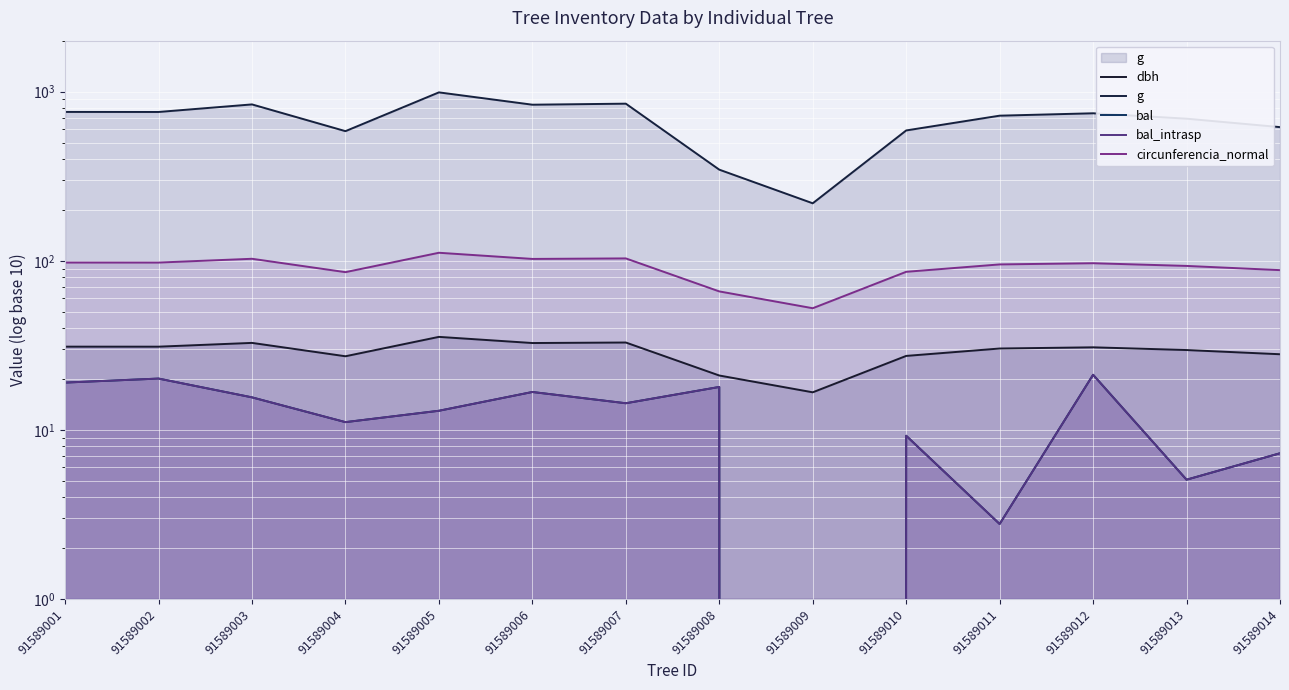

Reading left to right, what are all the values shown in this chart?

dbh: 31.1	31.1	32.7	27.3	35.5	32.6	32.9	21.0	16.7	27.4	30.3	30.8	29.7	28.0
g: 758.4	757.8	839.9	583.7	989.4	836.7	848.5	345.6	218.7	589.3	720.6	744.4	691.6	616.6
bal: 19.1	20.1	15.6	11.1	13.0	16.8	14.4	17.9	0.0	9.2	2.8	21.2	5.1	7.3
bal_intrasp: 19.1	20.1	15.6	11.1	13.0	16.8	14.4	17.9	0.0	9.2	2.8	21.2	5.1	7.3
circunferencia_normal: 97.6	97.6	102.7	85.7	111.5	102.5	103.3	65.9	52.4	86.0	95.2	96.7	93.2	88.0